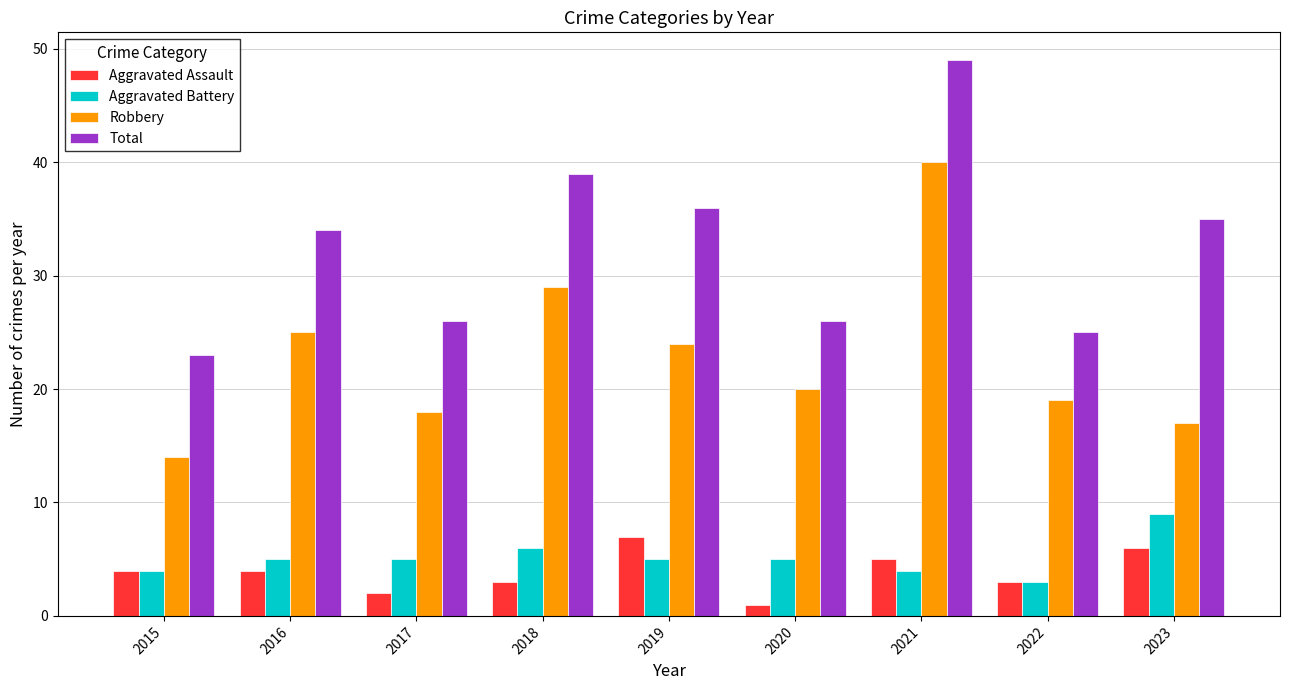

What is the difference between the highest and lowest values at 2016?

30